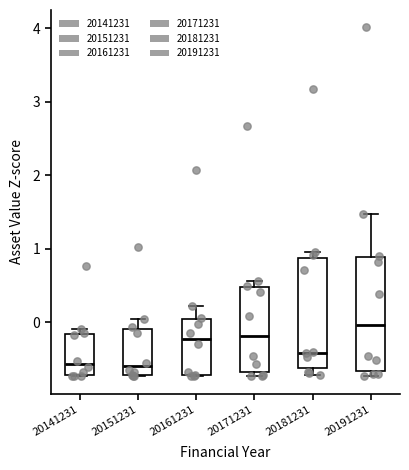

Where does the upper whisker of the box at x = 20151231 end on the y-axis? The values are not printed on the chart, so give them approximately, as read against the axis.

0.0